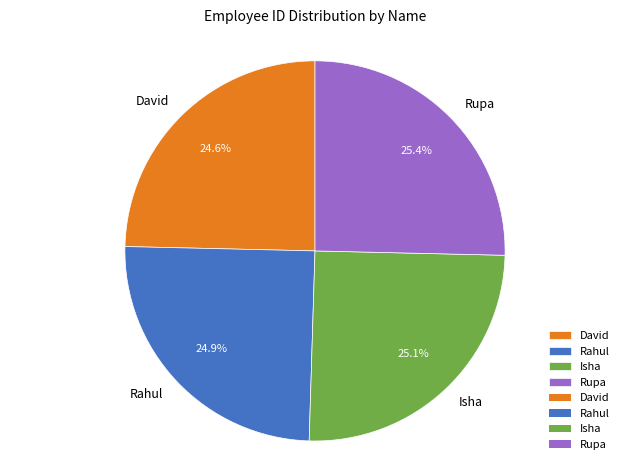

Does any single category account for the majority?

No